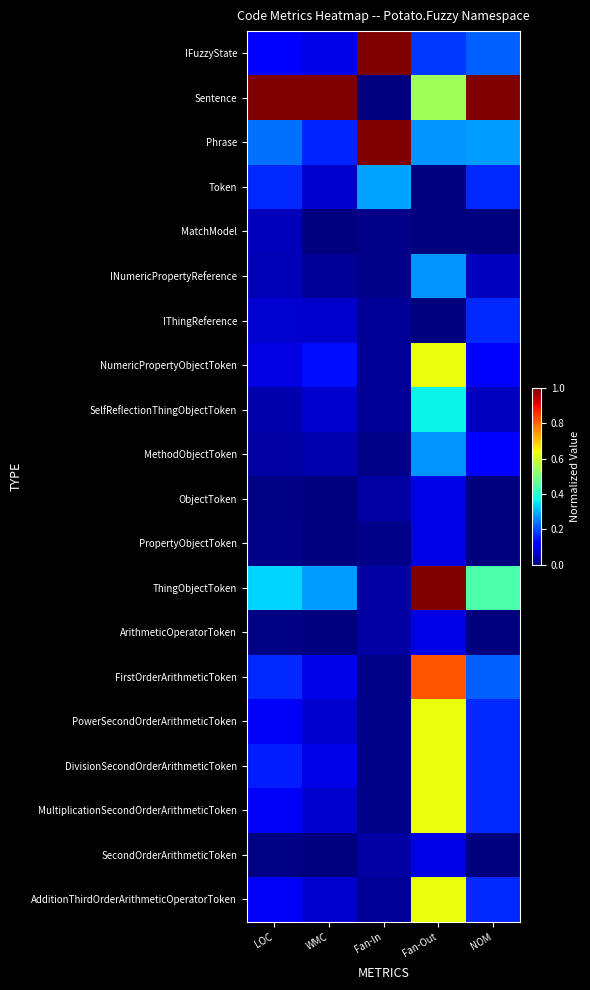

What is the spread (max minus min) of values at Fan-Out?

1.0